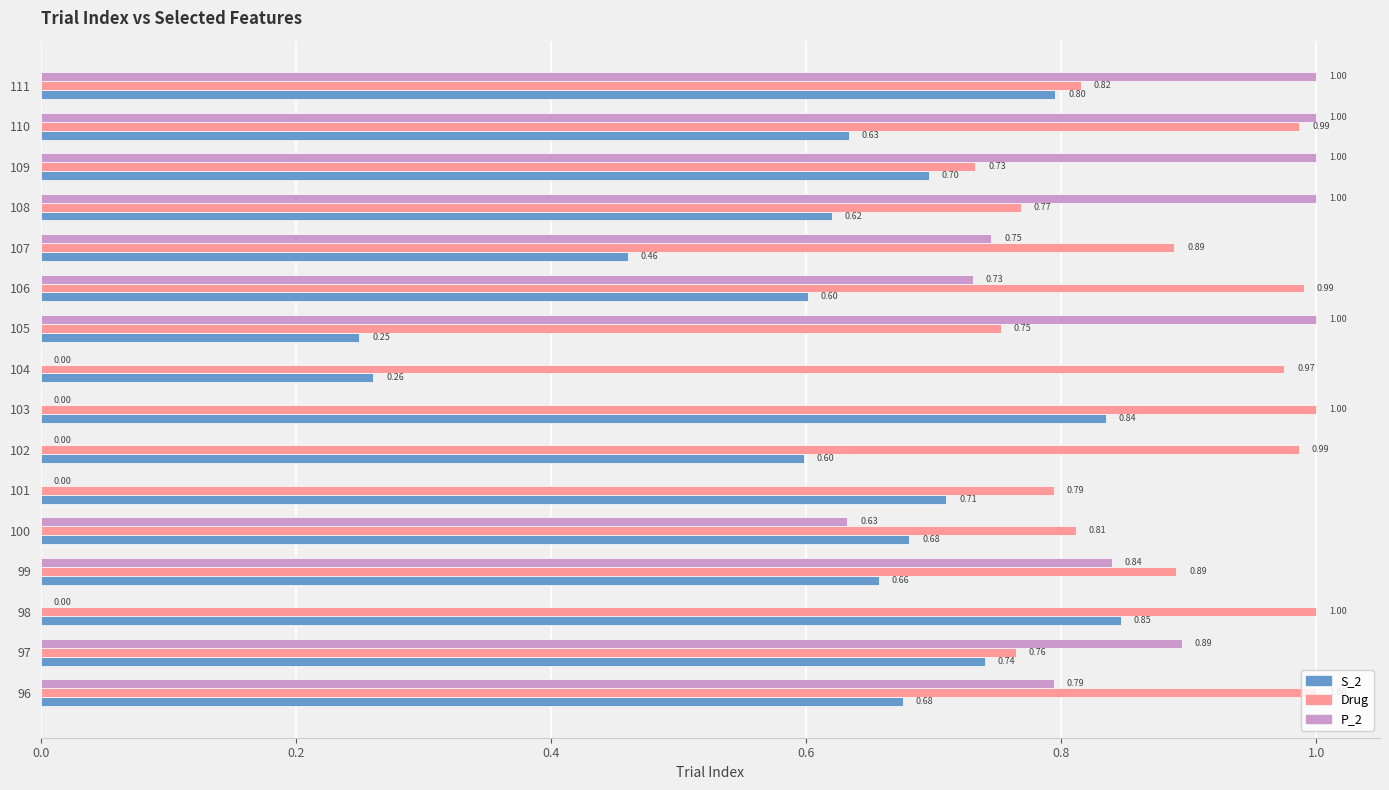

What are all the series names shown in the legend?

S_2, Drug, P_2